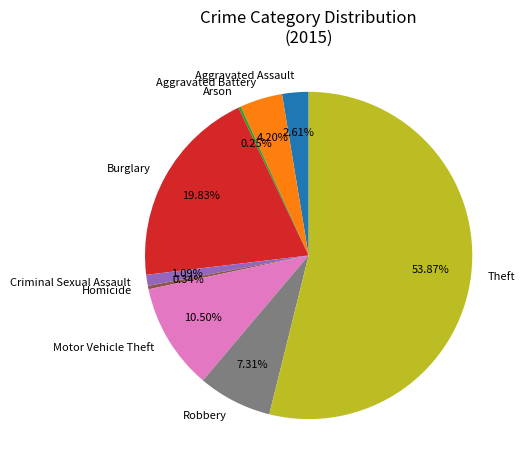

What is the majority slice?

Theft